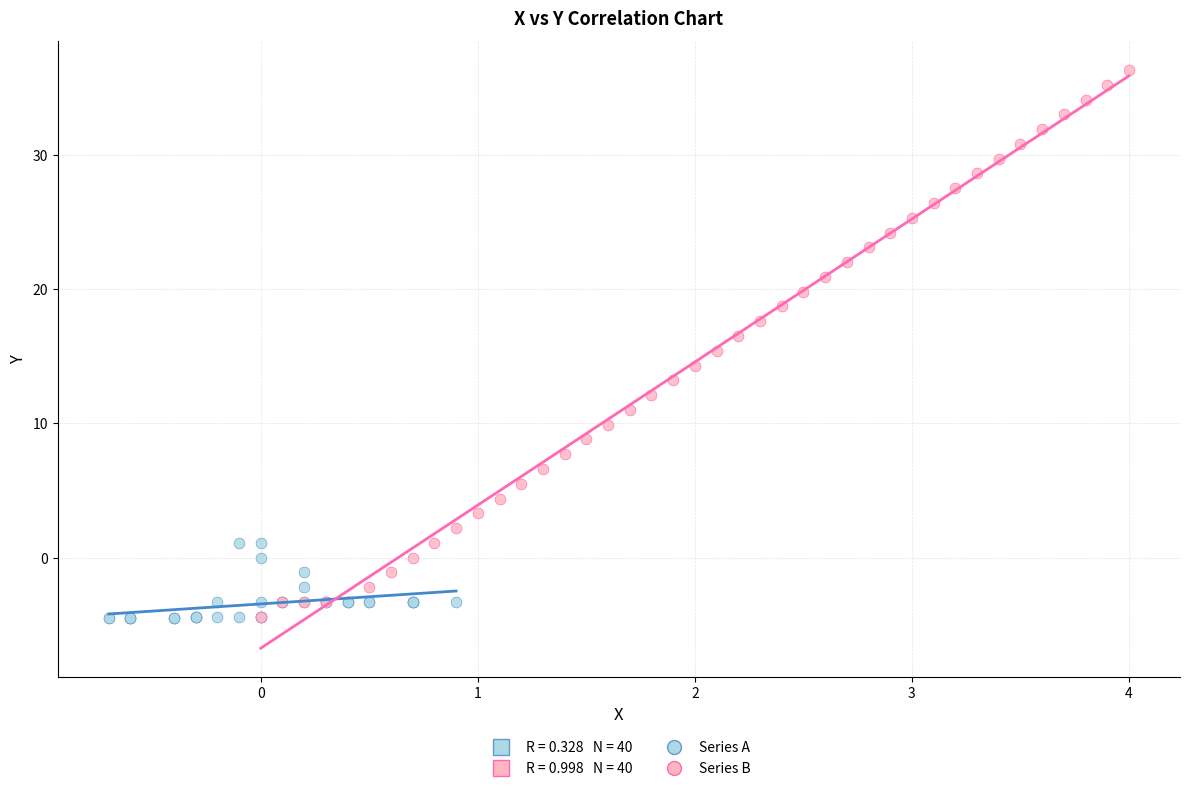

Which series contains the highest Y value?

Series B